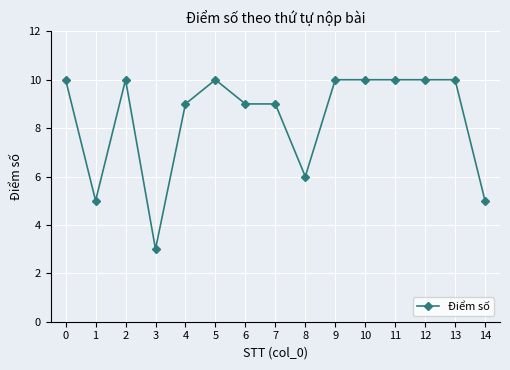

The value at 5 is 10. True or false?

True